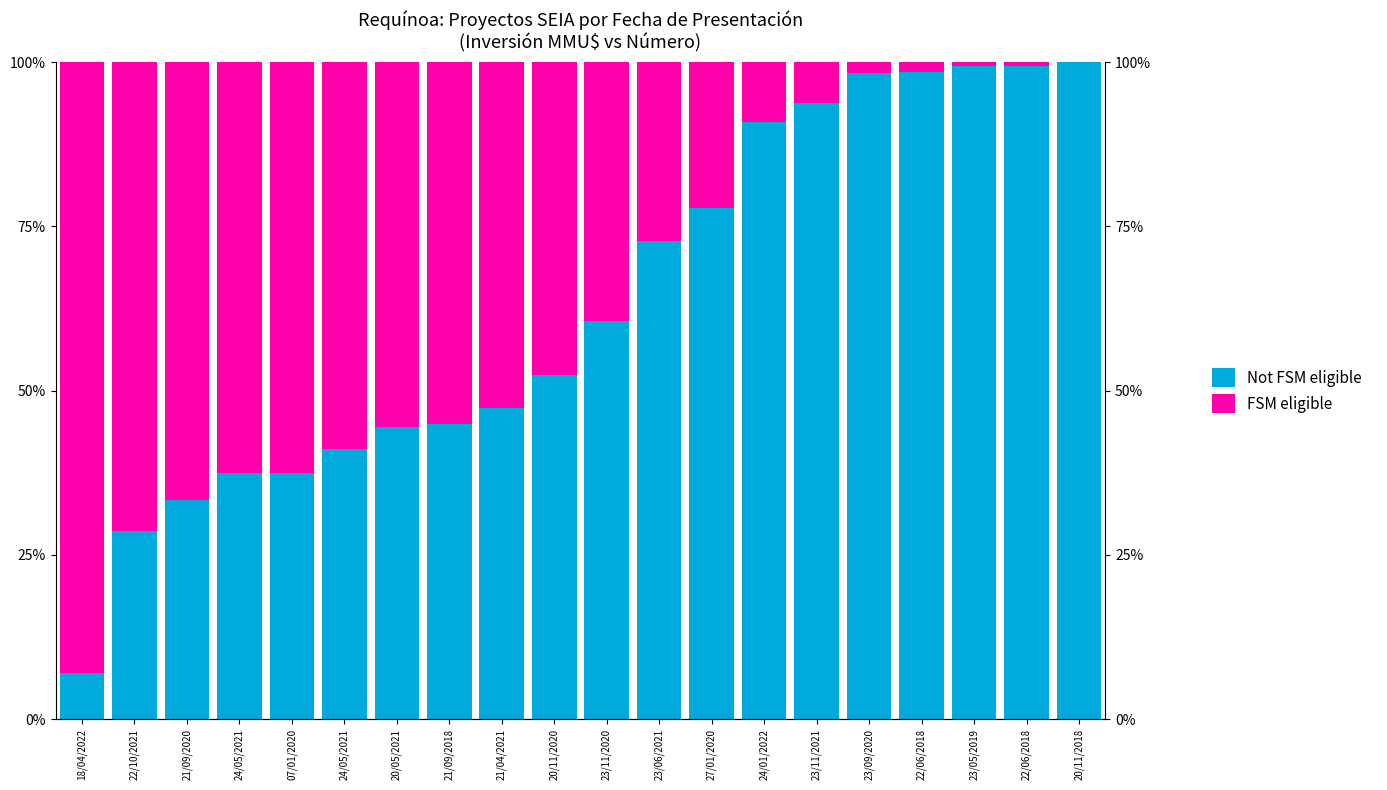

At how many categories does at least one series exceed 23?

20